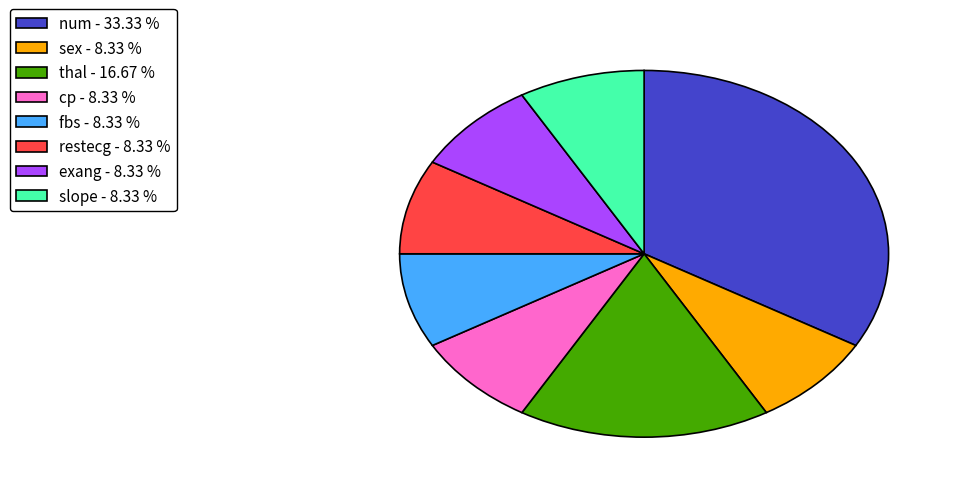

Is the sum of sex - 8.33 % and restecg - 8.33 % greater than half?

No